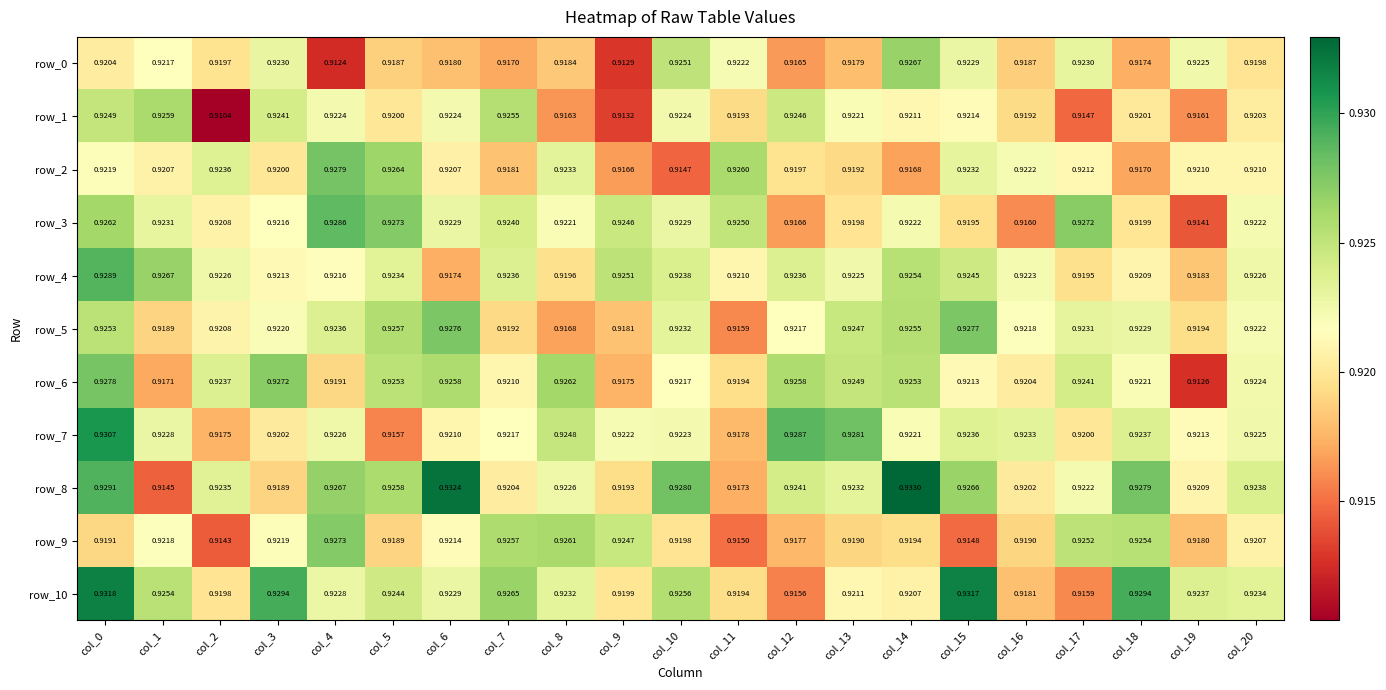

How many categories are shown in the chart?

21